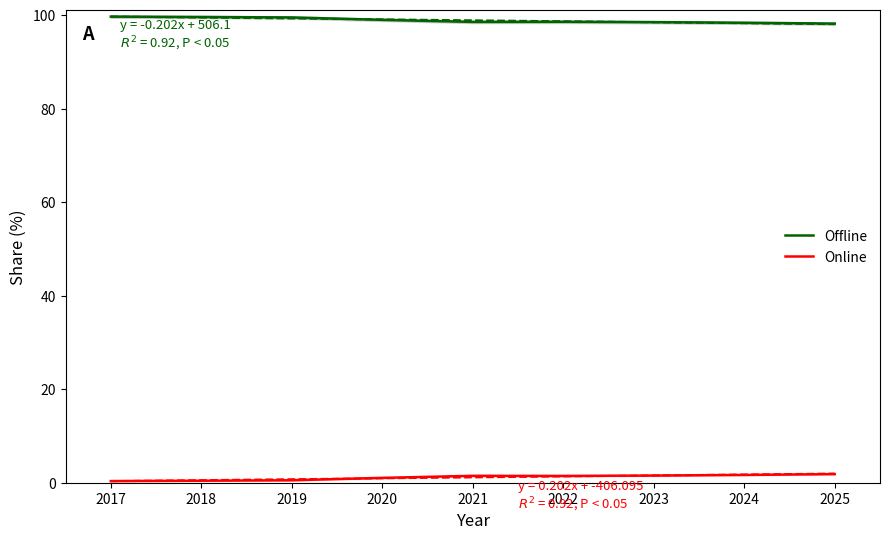

Is it true that Online equals 0.1 at 2017?

False